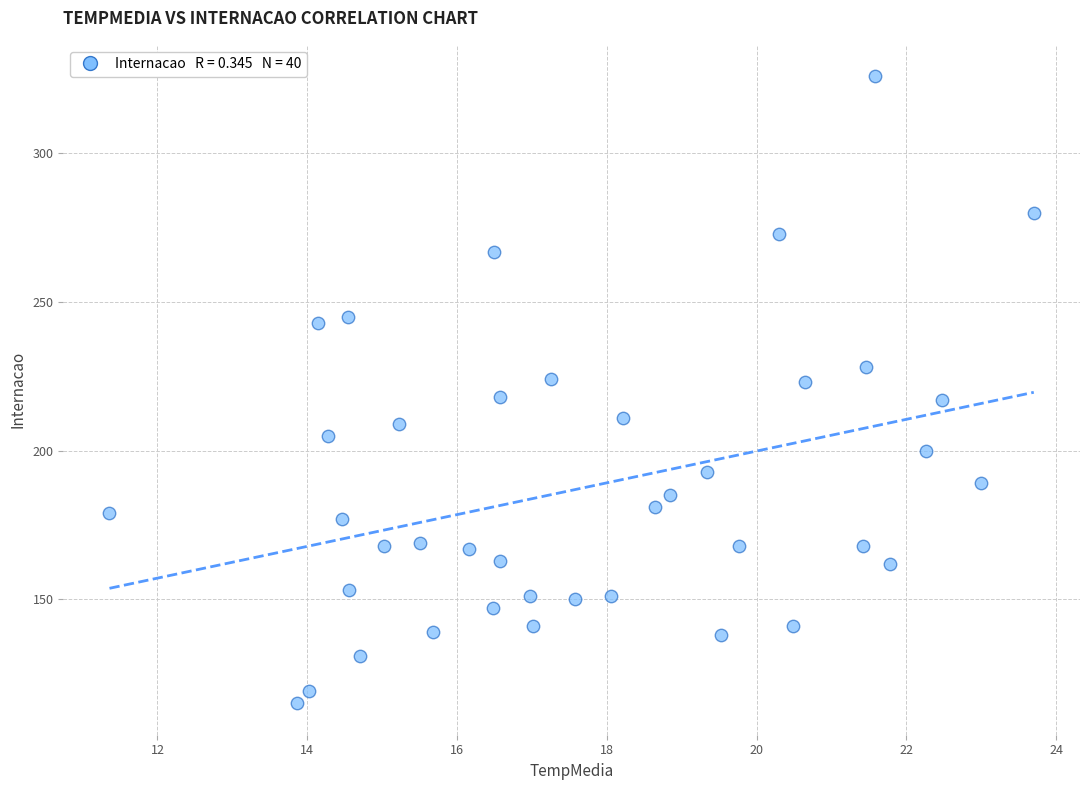

What is the range of Y values (max minus min)?

211